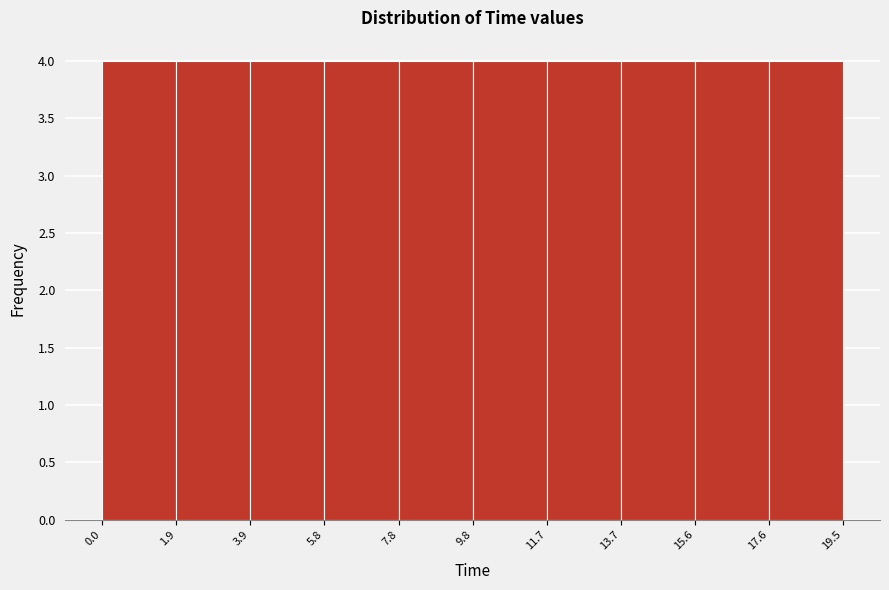

How tall is the bar that spans 0.0 to 1.9 on the x-axis? The values are not printed on the chart, so give them approximately, as read against the axis.

4